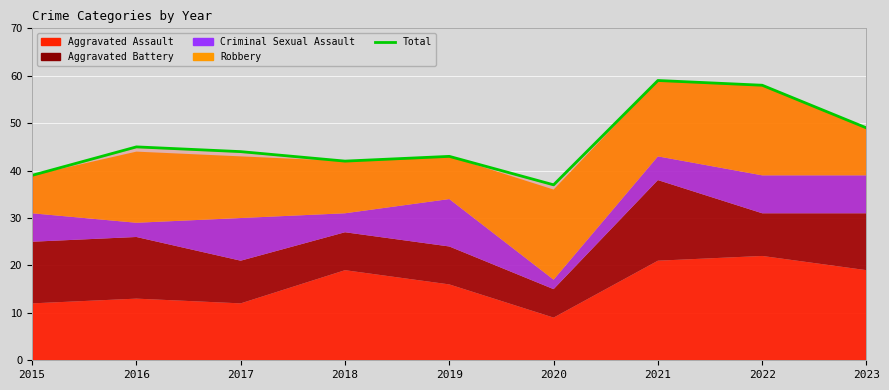

What is the value of the 9th point from the left?

49